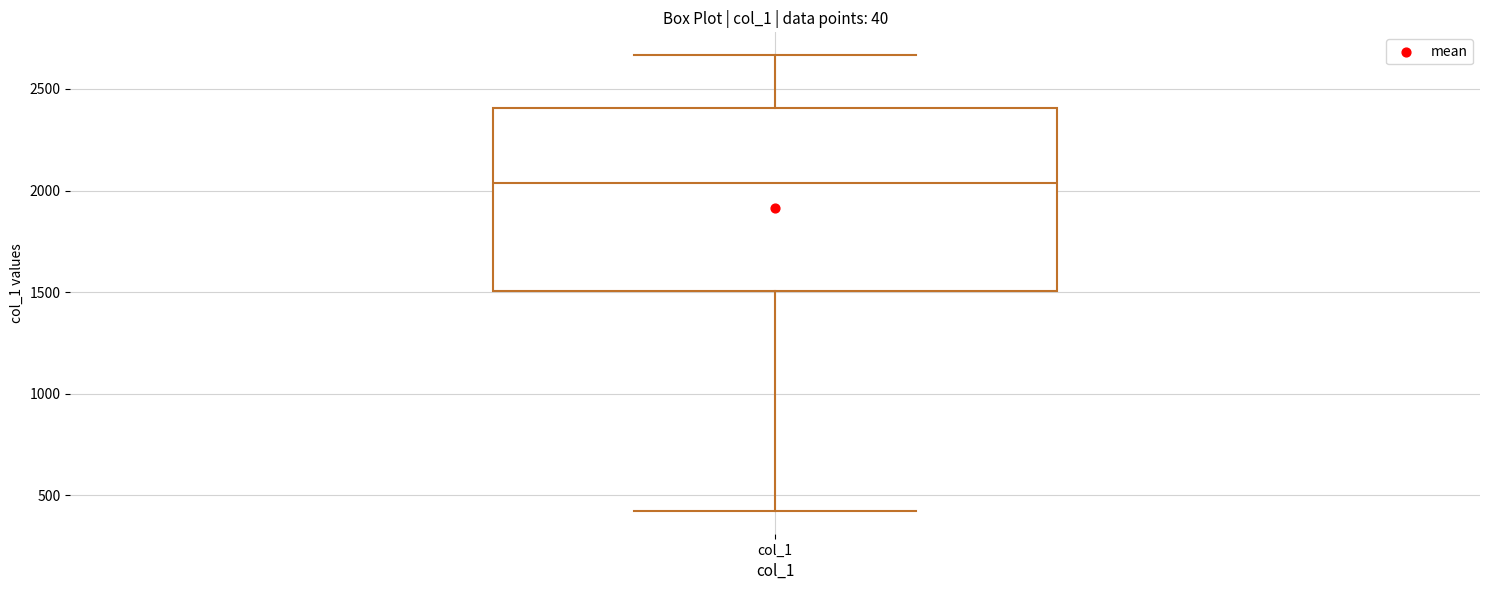

Transcribe this box plot: give where the median line is, the range the box spans, and where the two whiskers end, as read against the y-axis. The values are not printed on the chart, so give them approximately, as read against the axis.

median 2050, box 1500 to 2400, whiskers 400 to 2650